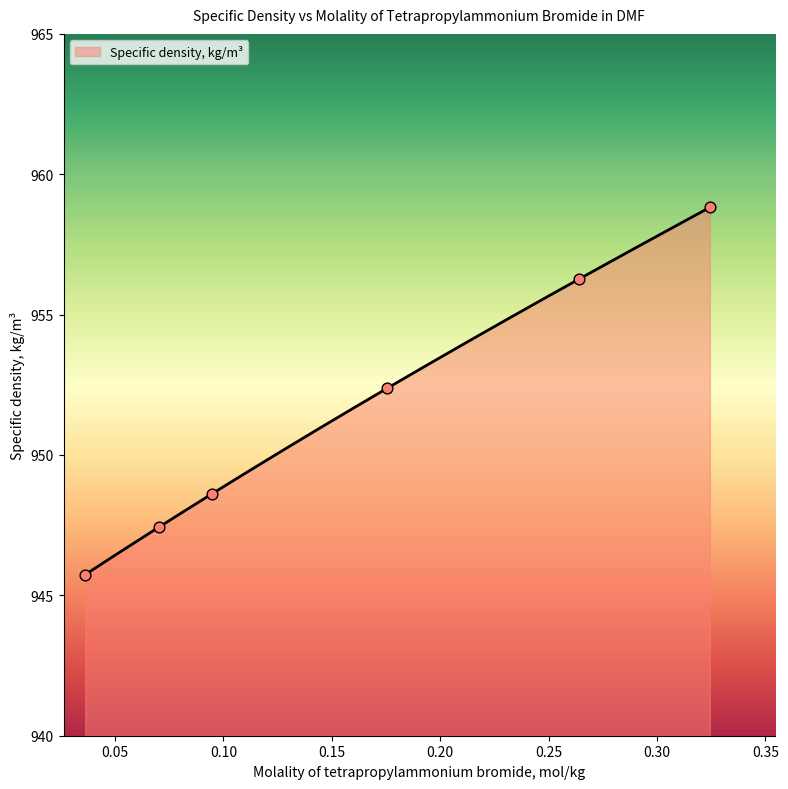

Between 0.03625 and 0.07009, which is larger?

0.07009